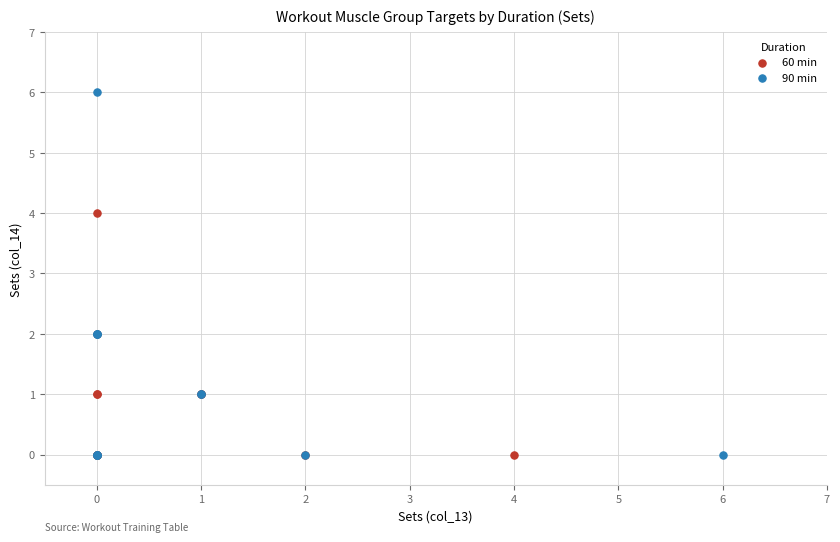

Which series has the largest Y range (max minus min)?

90 min